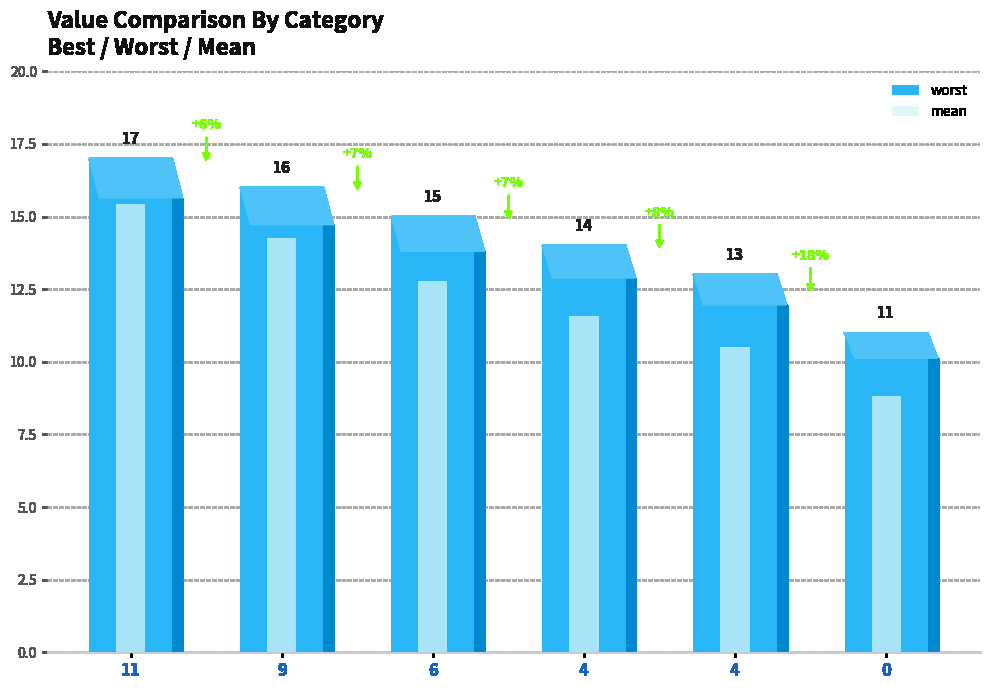

Reading left to right, extract all data points from this chart.

15.4	14.3	12.8	11.6	10.5	8.8